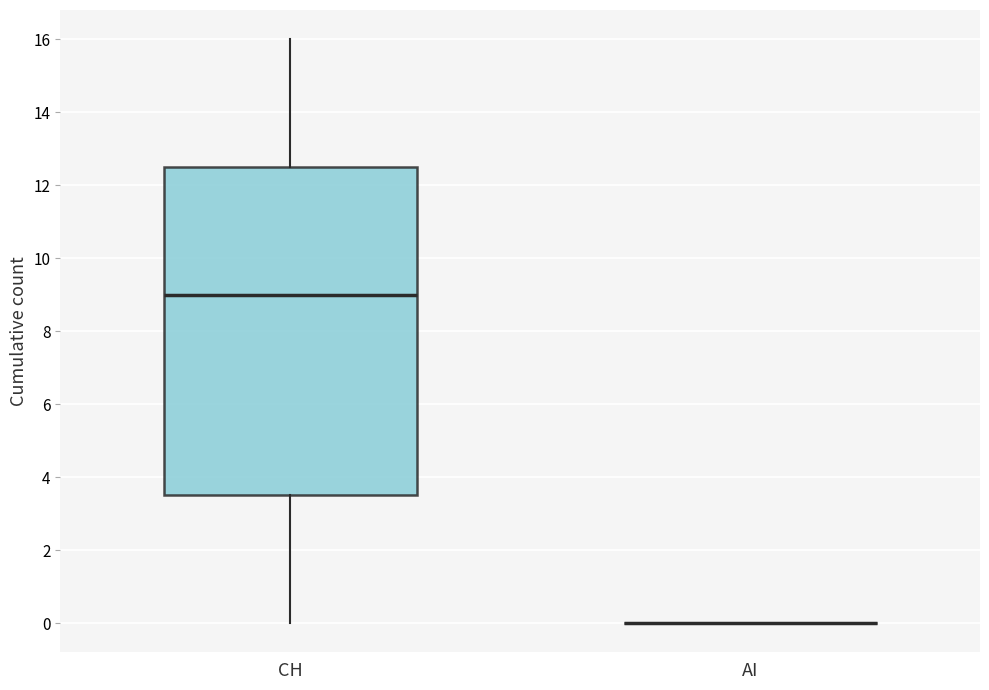

Reading left to right, read every box against the y-axis: the position of its median line, the range the box covers, and the ends of its whiskers. The values are not printed on the chart, so give them approximately, as read against the axis.

CH: median 9.0, box 3.6 to 12.6, whiskers 0.0 to 16.0
AI: box collapsed to a line at 0.0, whiskers 0.0 to 0.0